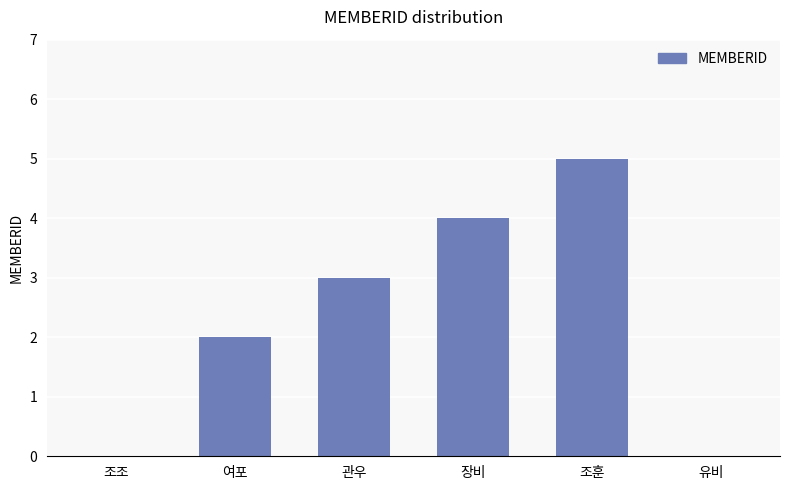

Count the number of categories in the chart.

6